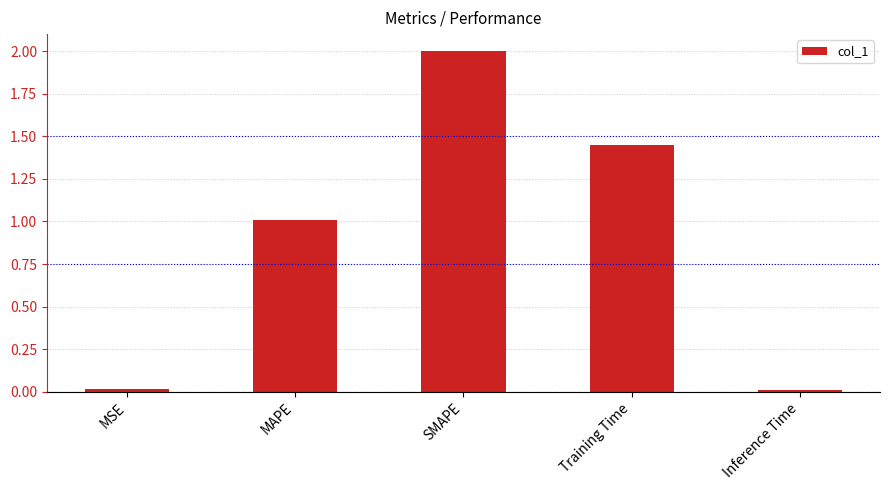

What is the maximum value shown in the chart?

2.0